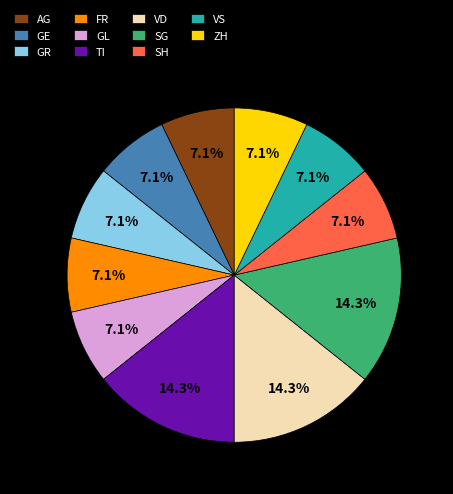

What percentage is NOT represented by SH?

92.9%